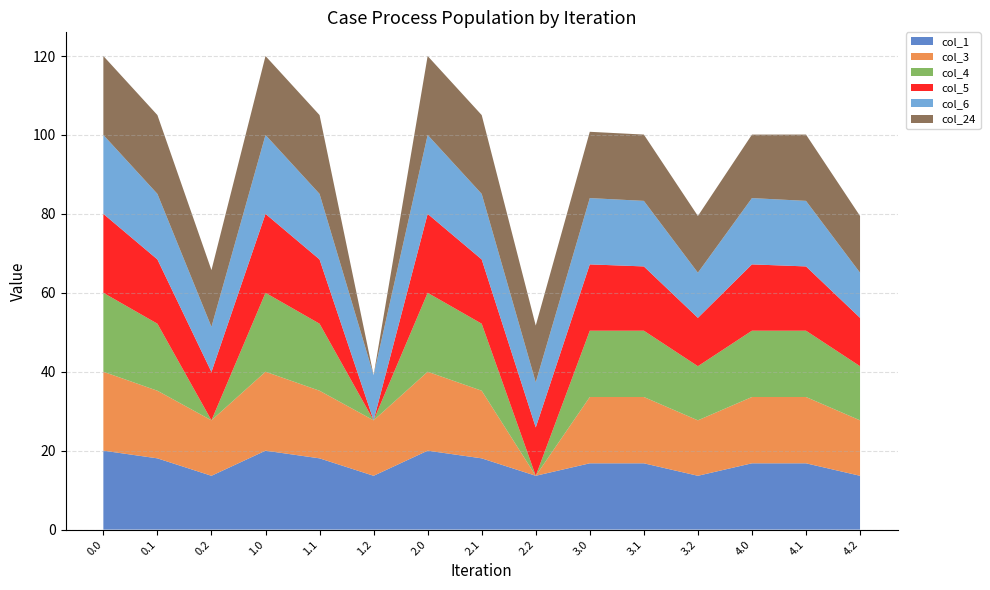

What is the minimum value for col_1?

13.6